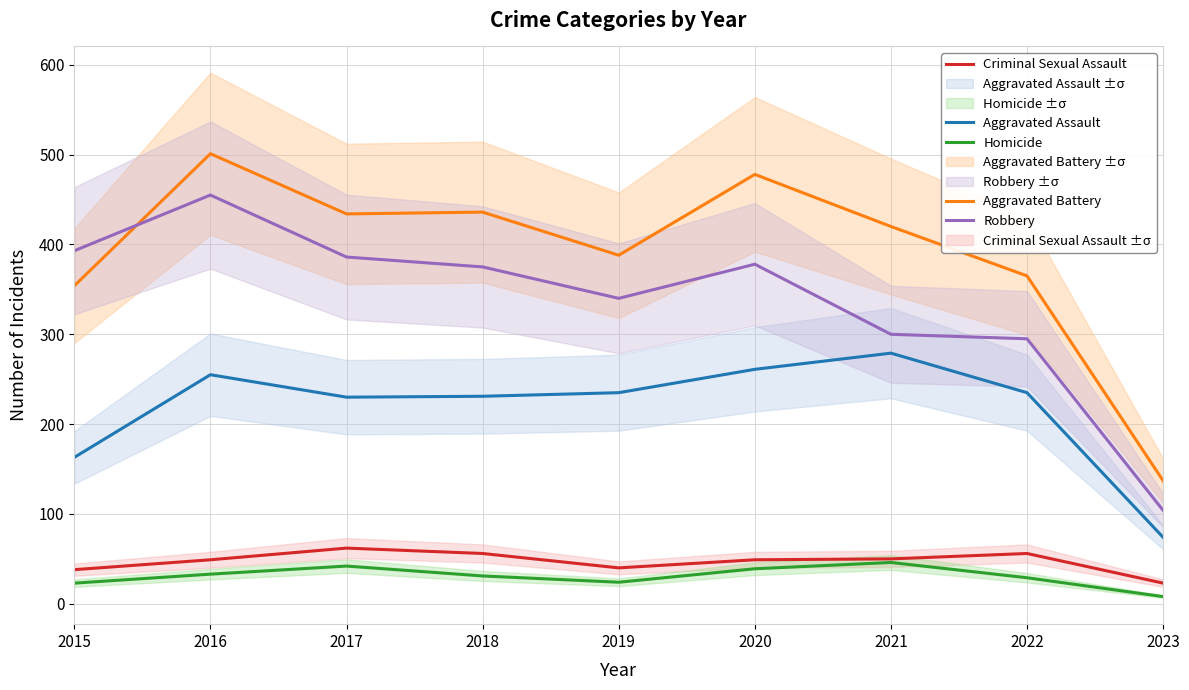

Rank the categories by Aggravated Battery value from highest to lowest.

2016, 2020, 2018, 2017, 2021, 2019, 2022, 2015, 2023